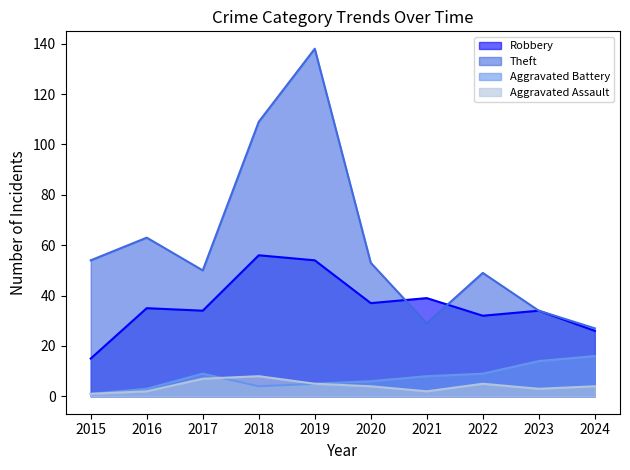

How many lines are shown in the chart?

4